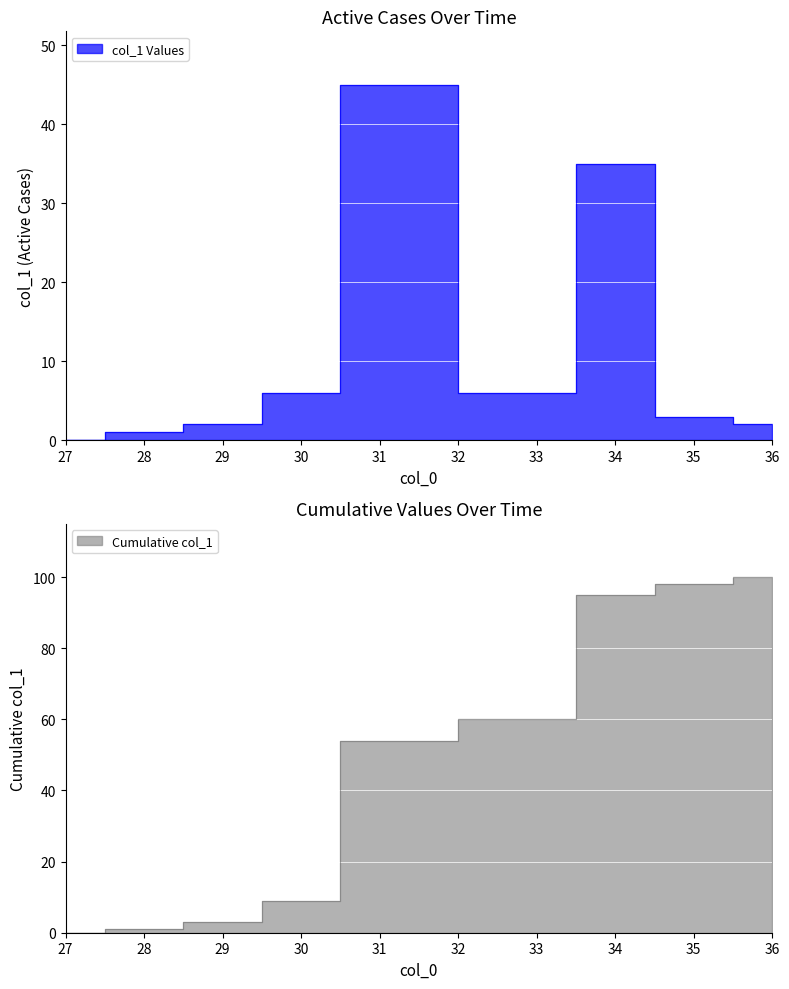

What is the change in value from 31 to 35?

-42